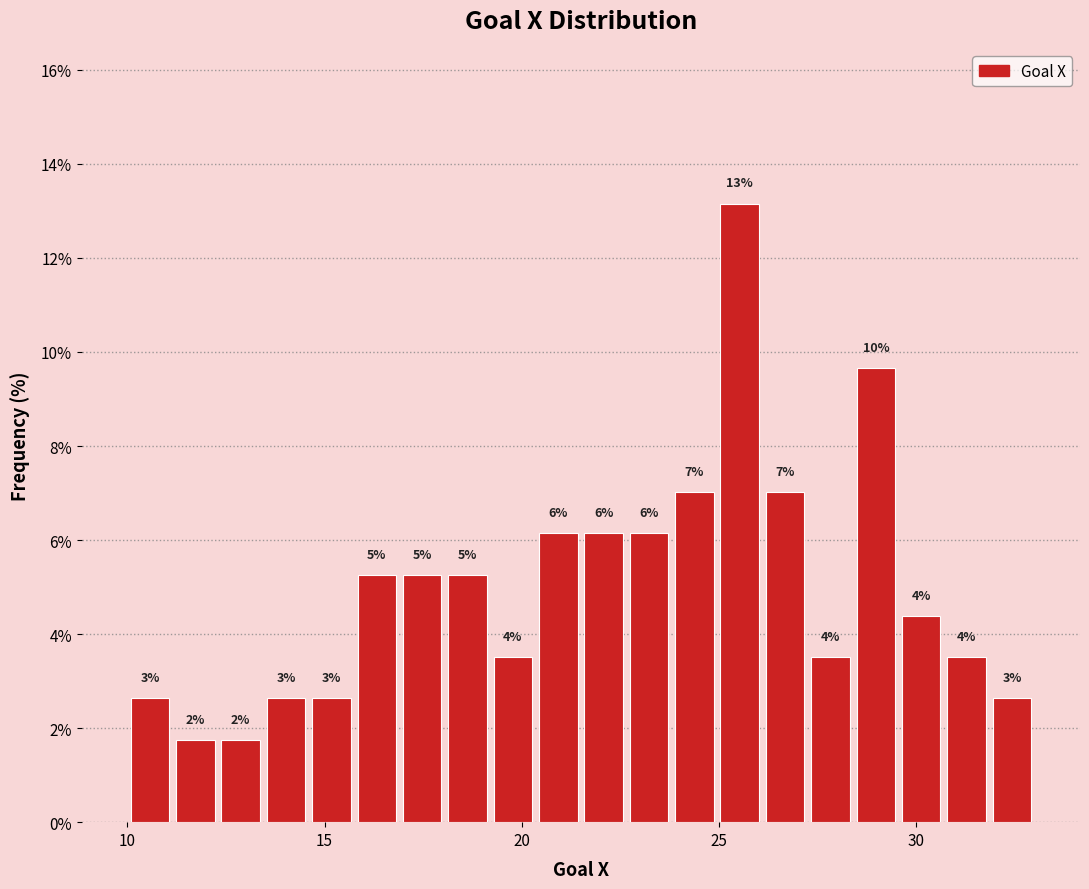

Around what value on the x-axis is the tallest bar? Give the approximate position of its centre, as read against the axis.

25.5